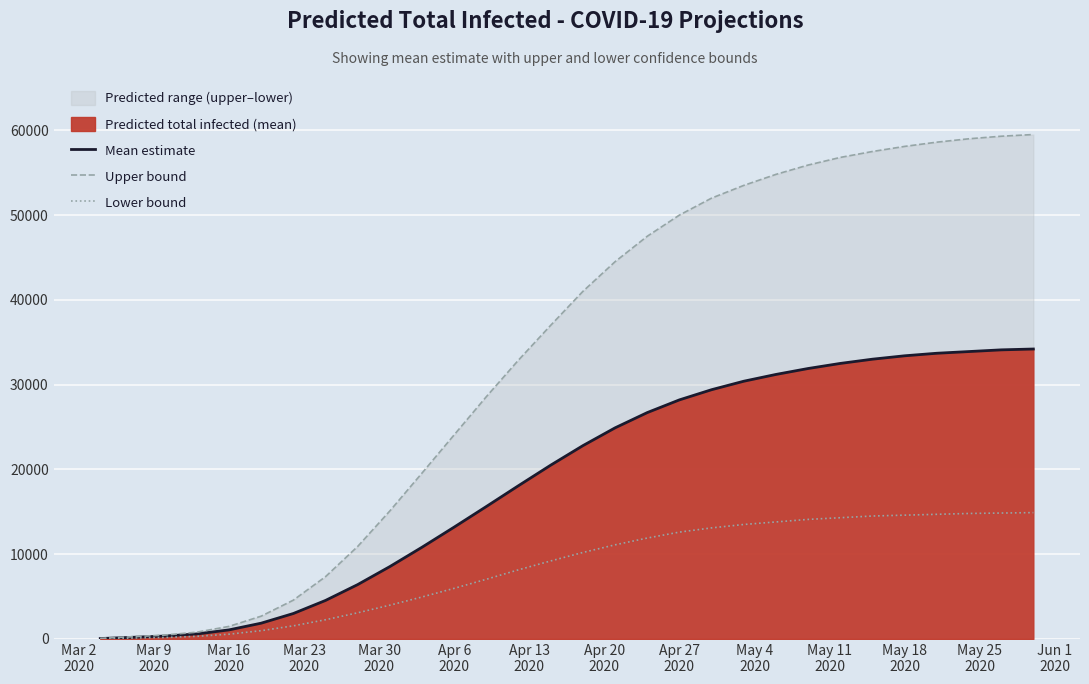

Is the value of Lower bound at 16 greater than the value of Mean estimate at 22?

No